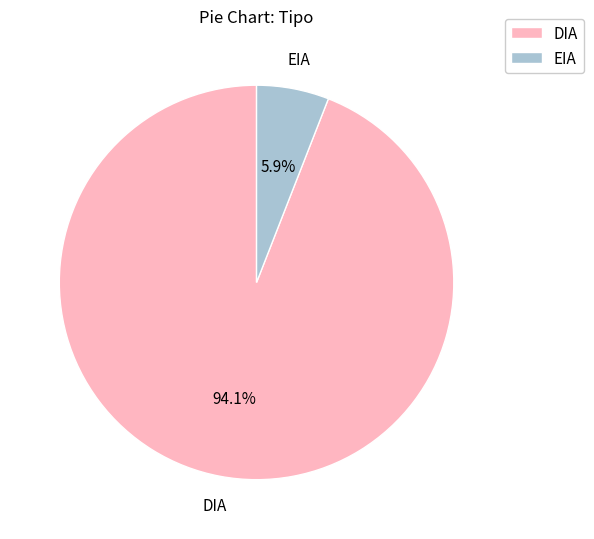

To the nearest percent, what percentage of the pie is DIA?

94%